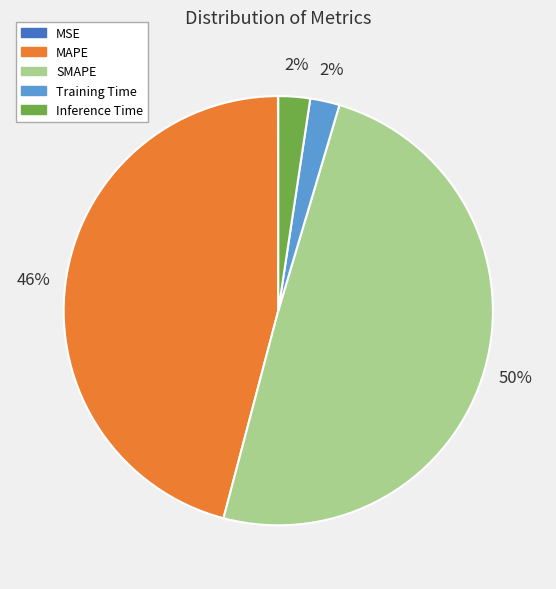

What percentage is the MAPE slice, to the nearest percent?

46%